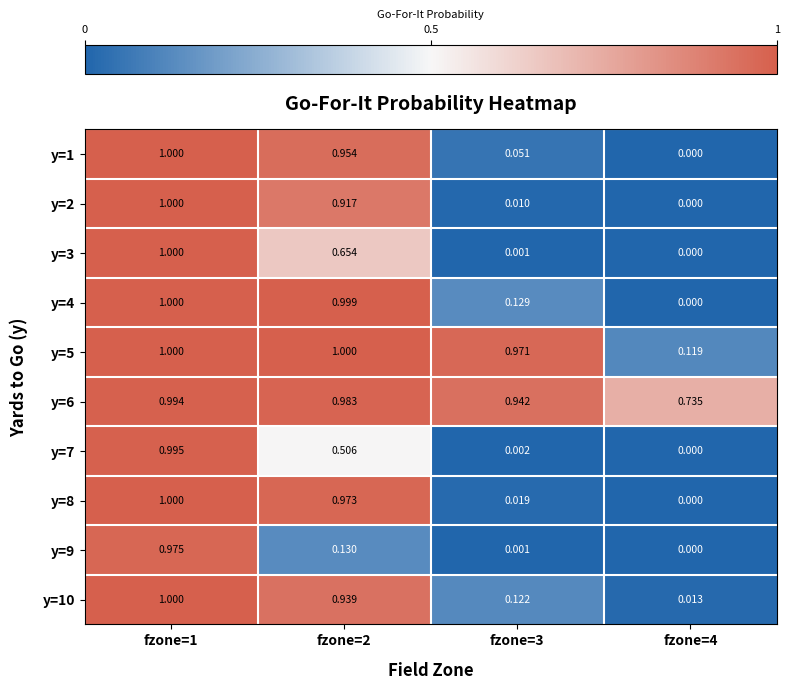

How many categories are shown in the chart?

4